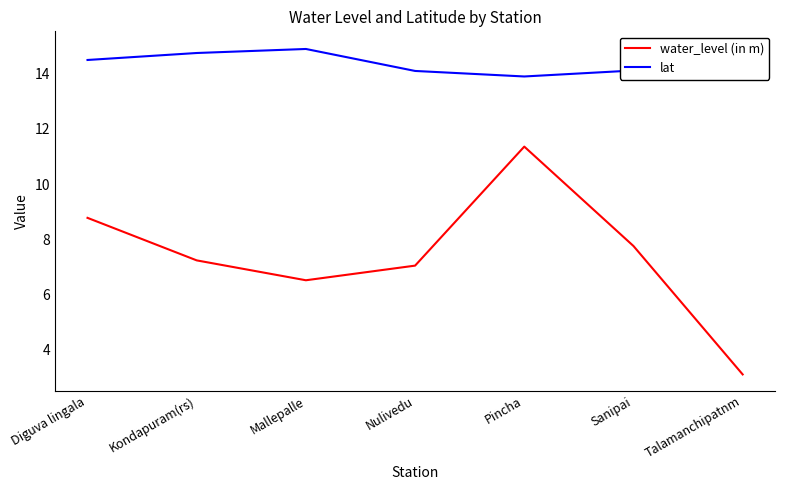

Between Talamanchipatnm and Kondapuram(rs), which is larger?

Kondapuram(rs)